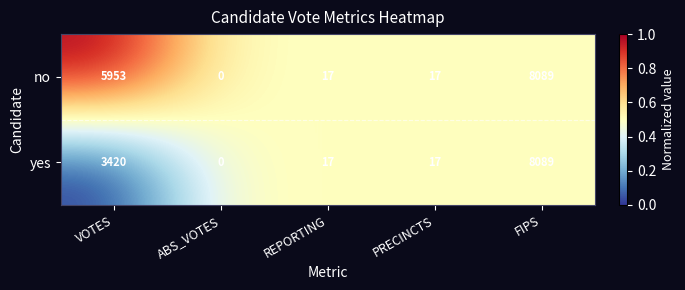

What value does the no series have at FIPS?

8089